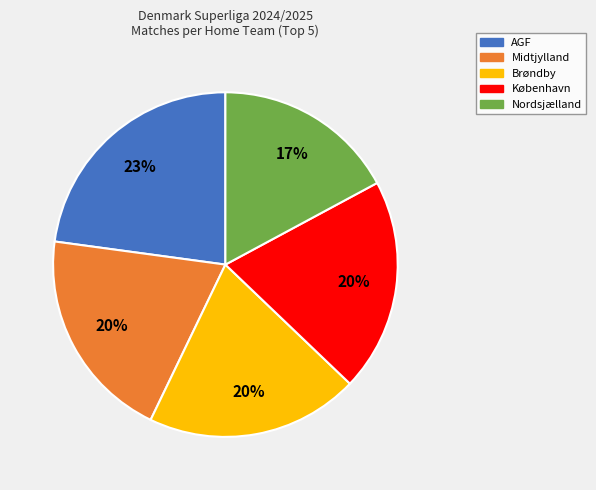

Does Brøndby represent more than half of the total?

No